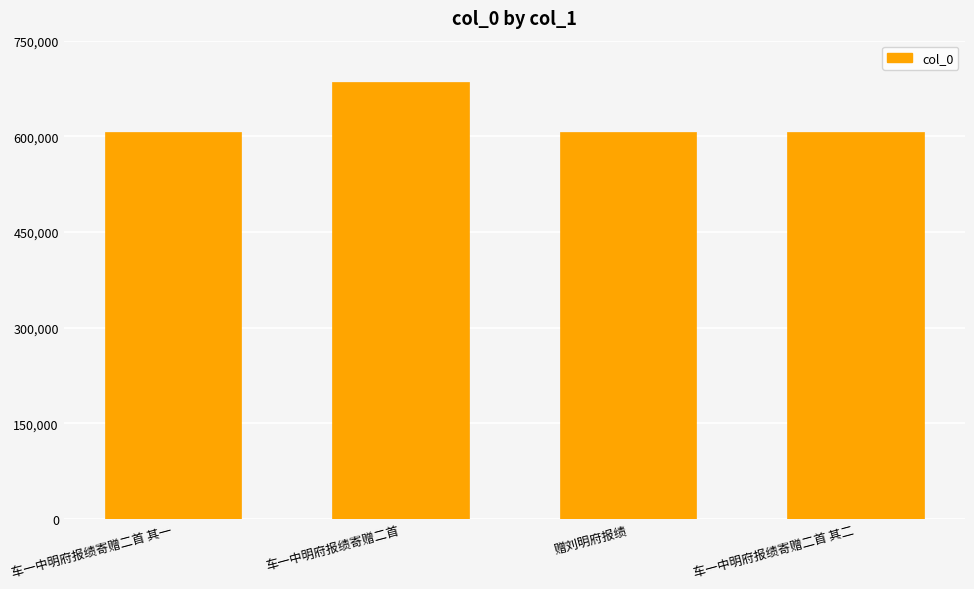

What is the sum of the values at 赠刘明府报绩 and 车一中明府报绩寄赠二首?

1292722